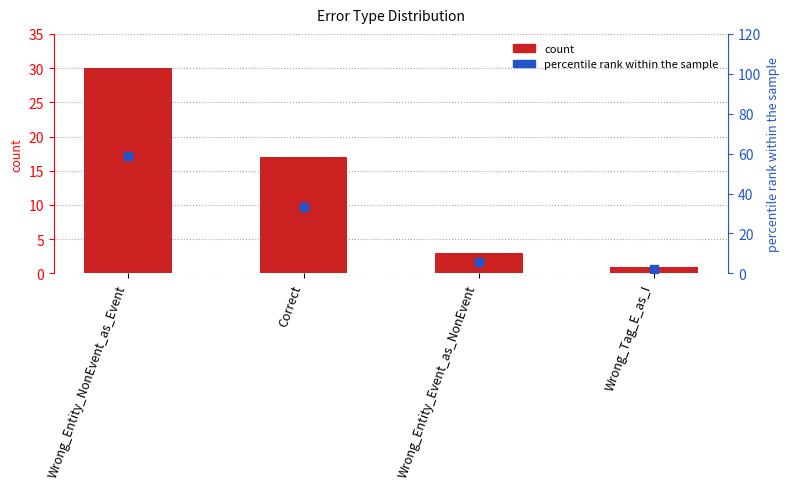

Which series contains the lowest Y value?

count